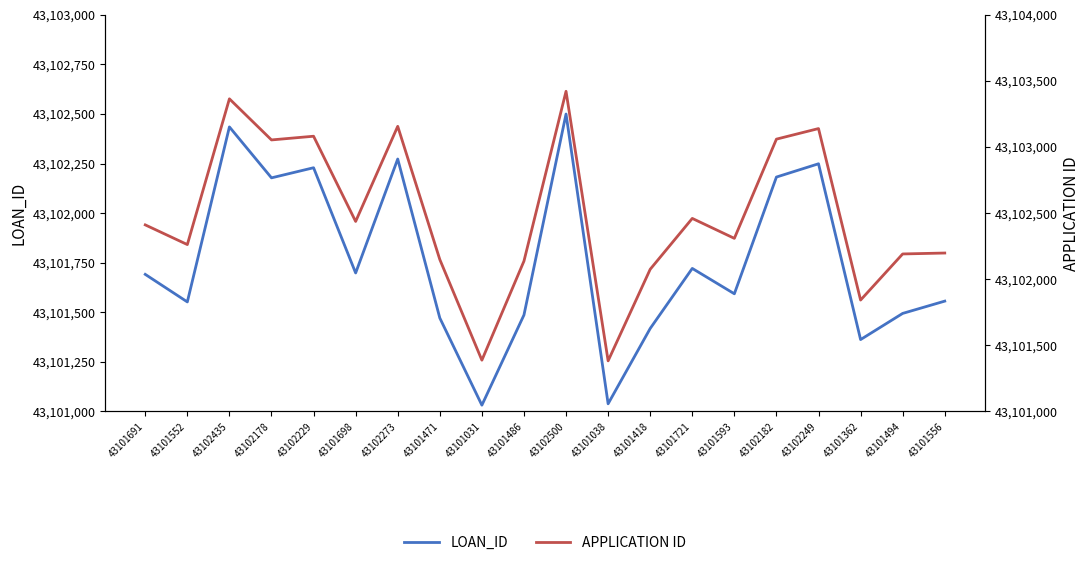

Which has a higher value, 43102178 or 43102249?

43102249